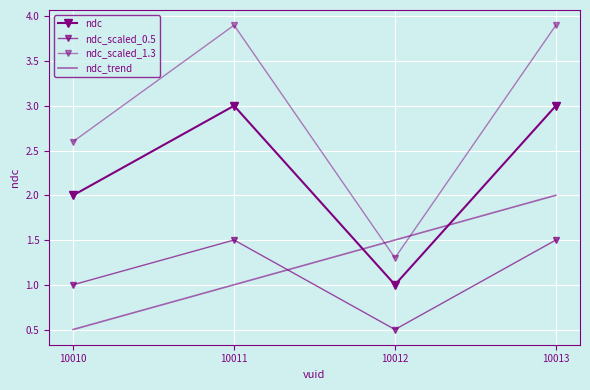

Reading left to right, list all the values displayed in this chart.

ndc: 10010=2.0	10011=3.0	10012=1.0	10013=3.0
ndc_scaled_0.5: 10010=1.0	10011=1.5	10012=0.5	10013=1.5
ndc_scaled_1.3: 10010=2.6	10011=3.9	10012=1.3	10013=3.9
ndc_trend: 10010=0.5	10011=1.0	10012=1.5	10013=2.0